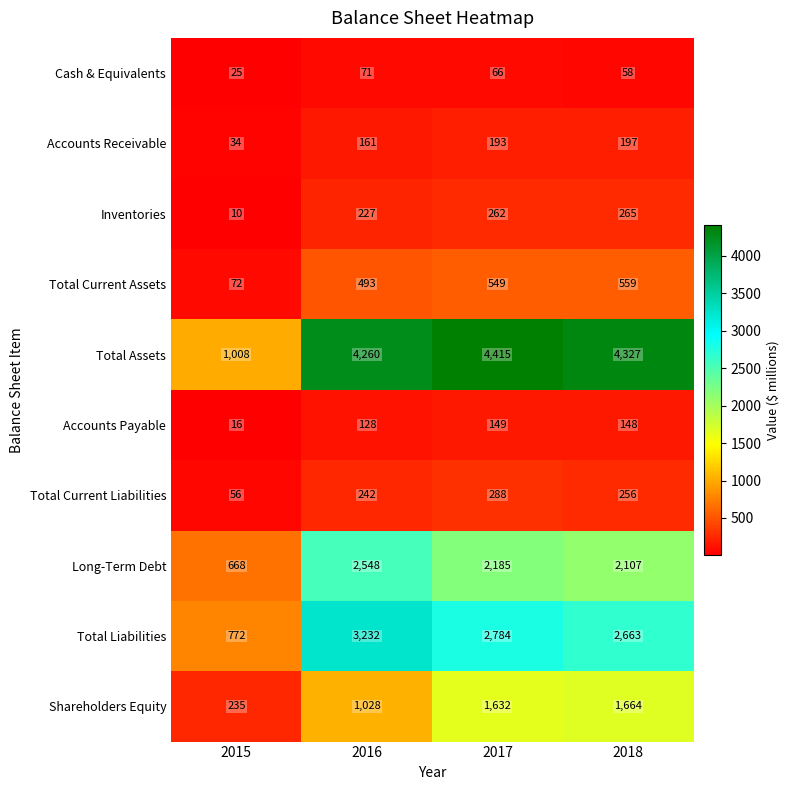

The value of Long-Term Debt at 2018 is 3536. True or false?

False